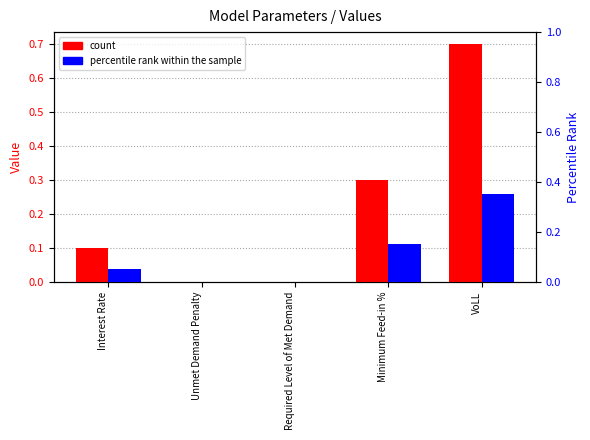

Which category has the lowest value in the count series?

Unmet Demand Penalty